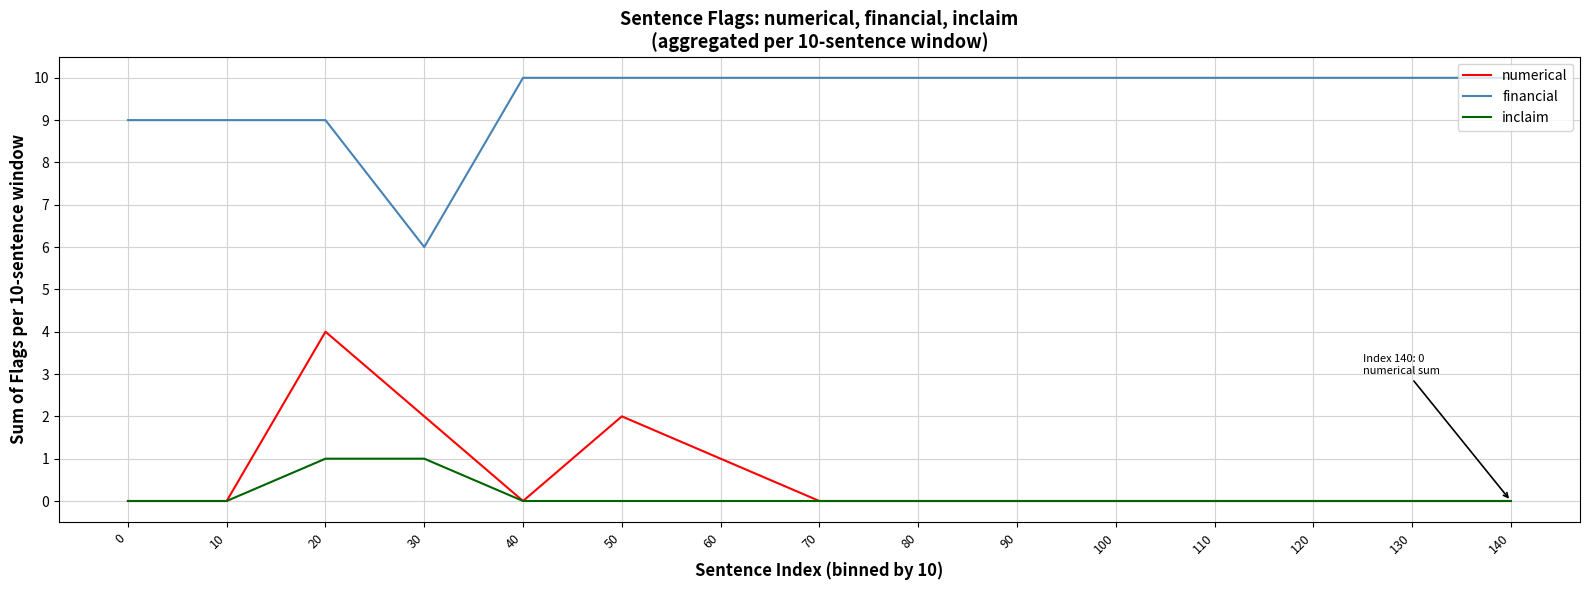

What is the difference between the highest and lowest values at 20?

8